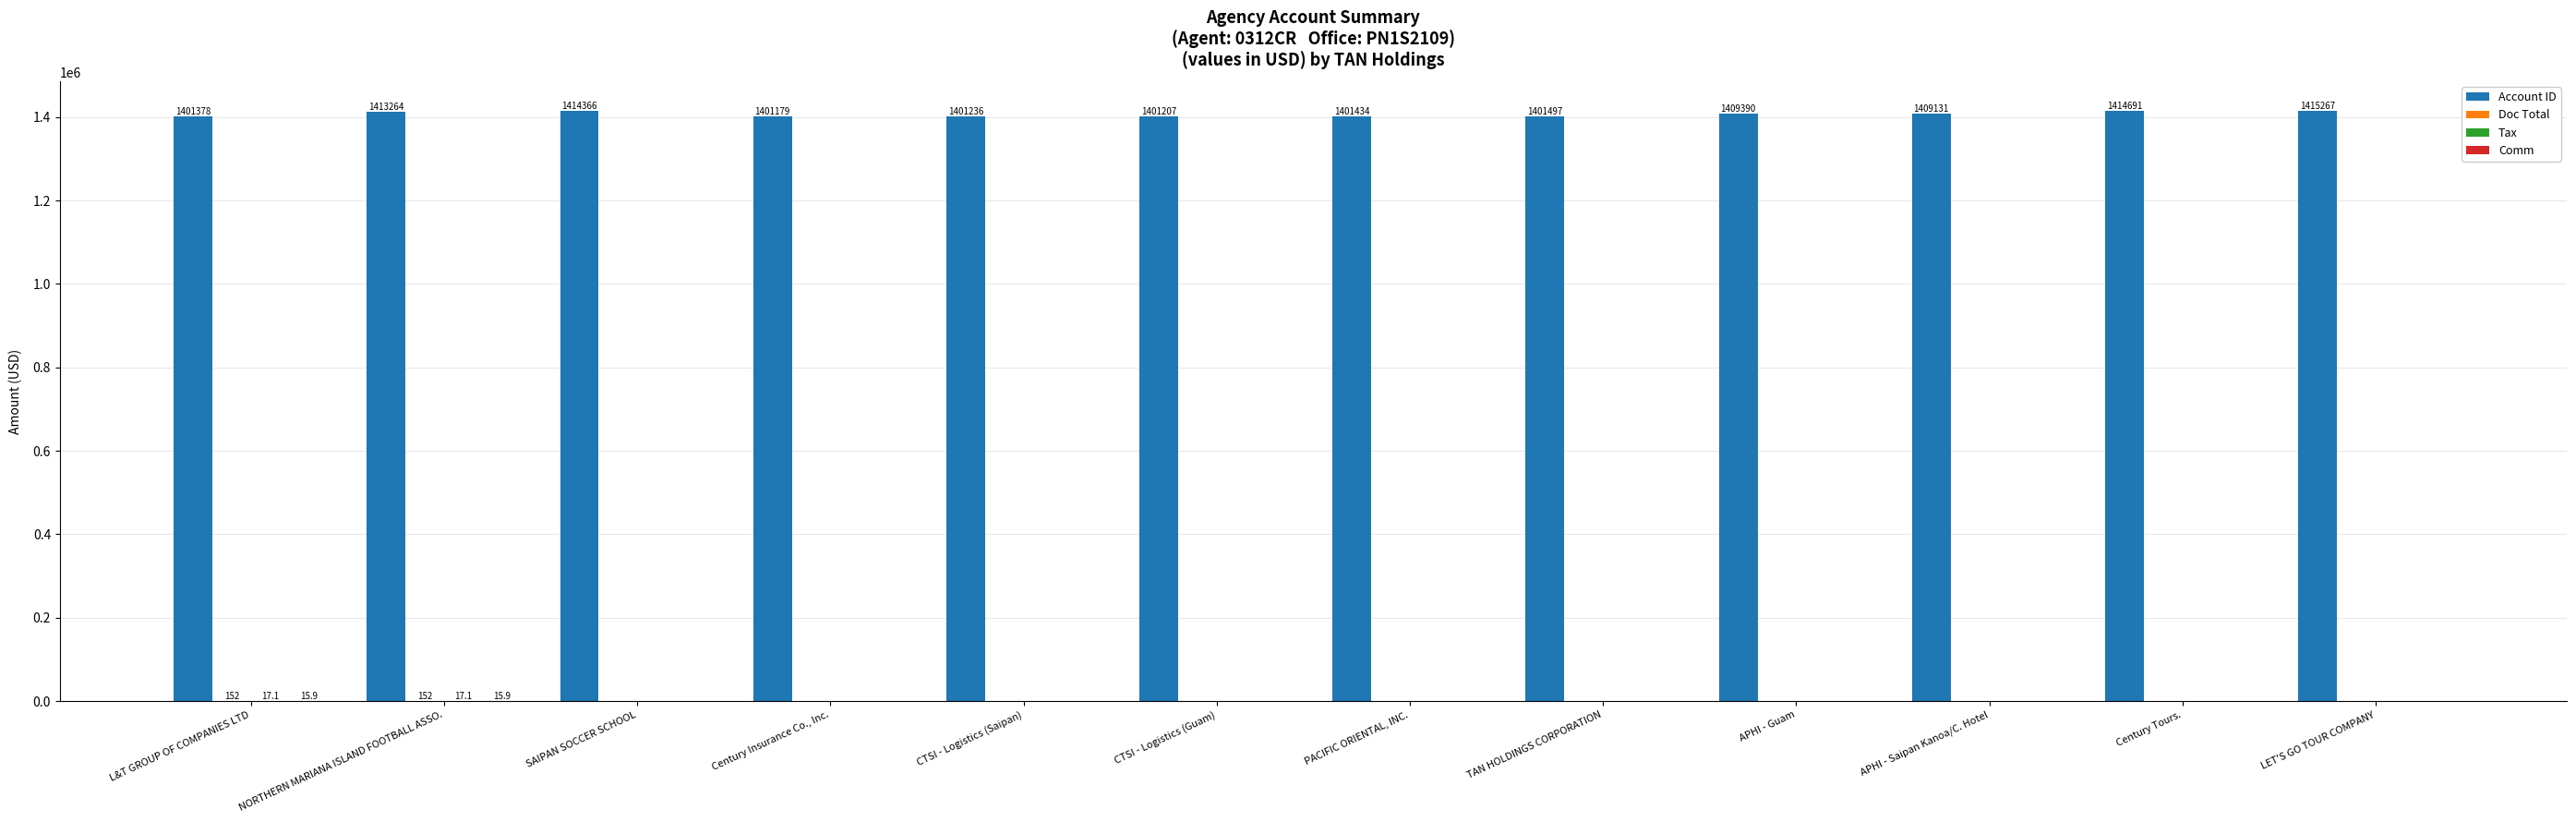

What is the maximum value shown in the chart?

1415267.0